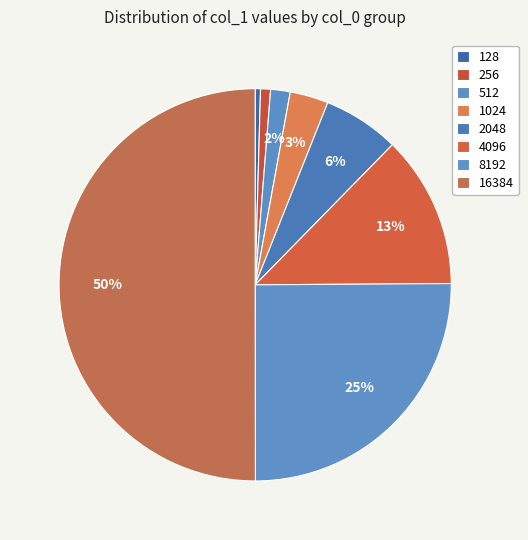

What is the majority slice?

16384